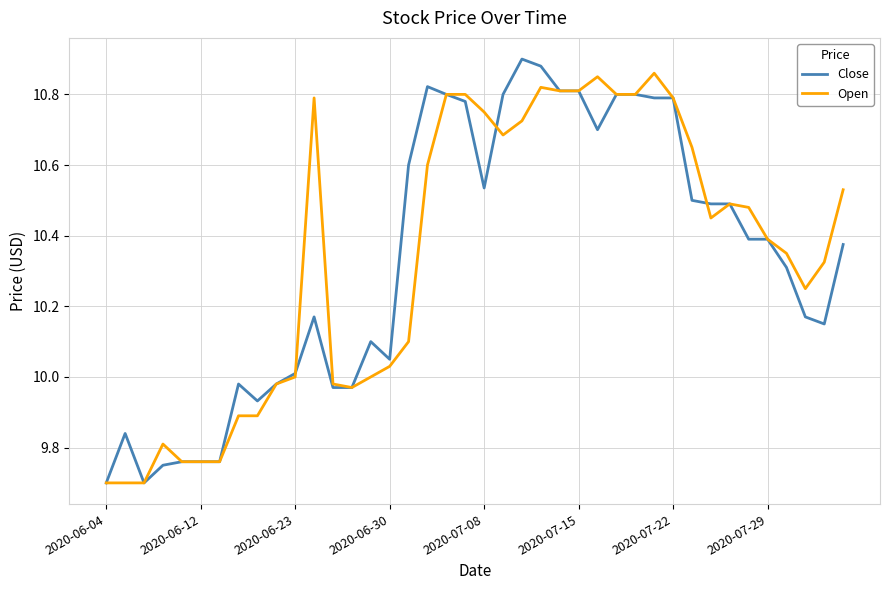

What is the minimum value for Open?

9.7